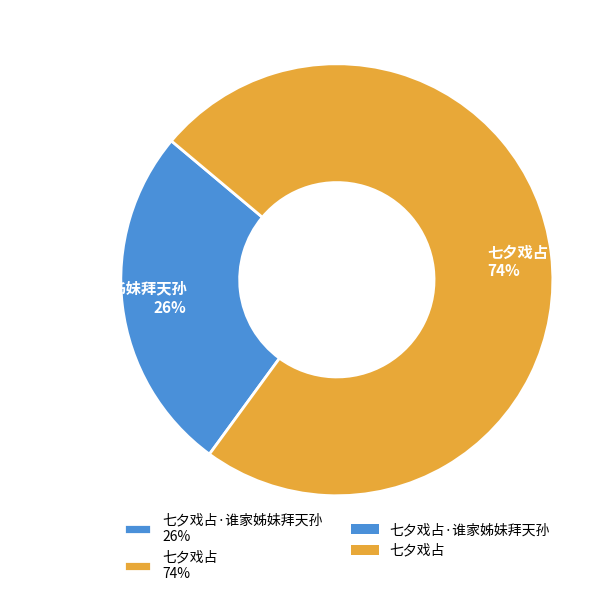

Approximately how many times larger is the value at 七夕戏占·谁家姊妹拜天孙 26% compared to 七夕戏占 74%?

0.4